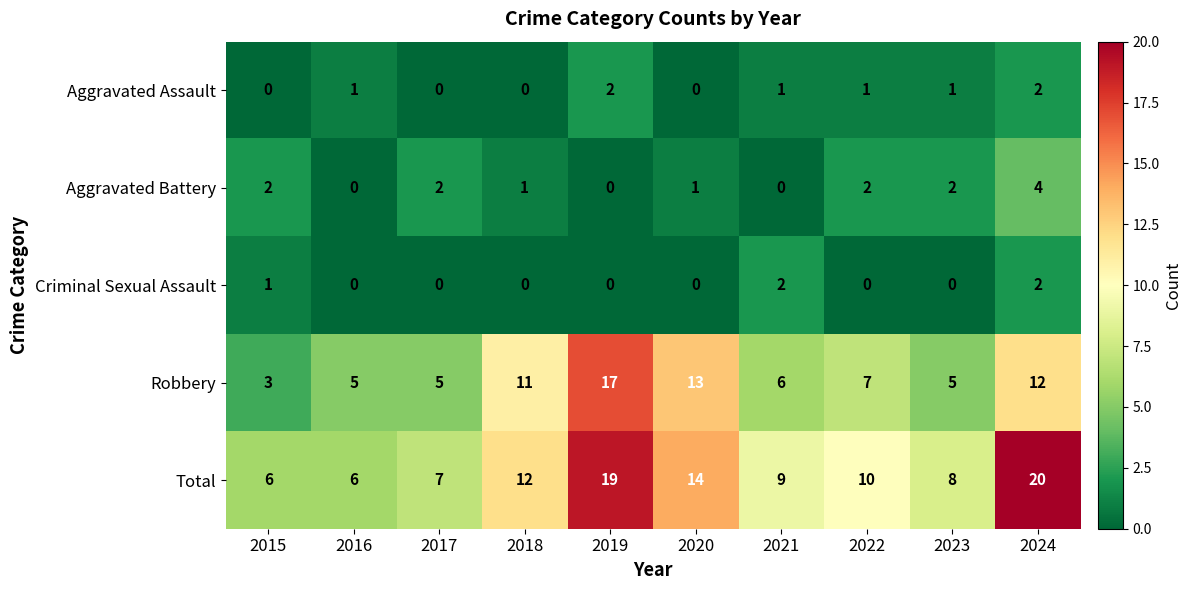

Is it true that Criminal Sexual Assault equals 1 at 2023?

False